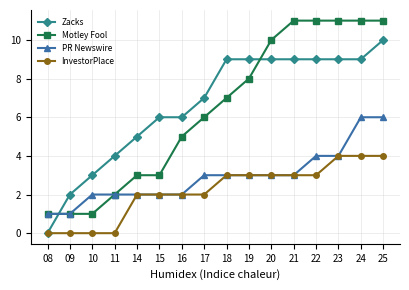

The PR Newswire series shows 2 at 16. True or false?

True